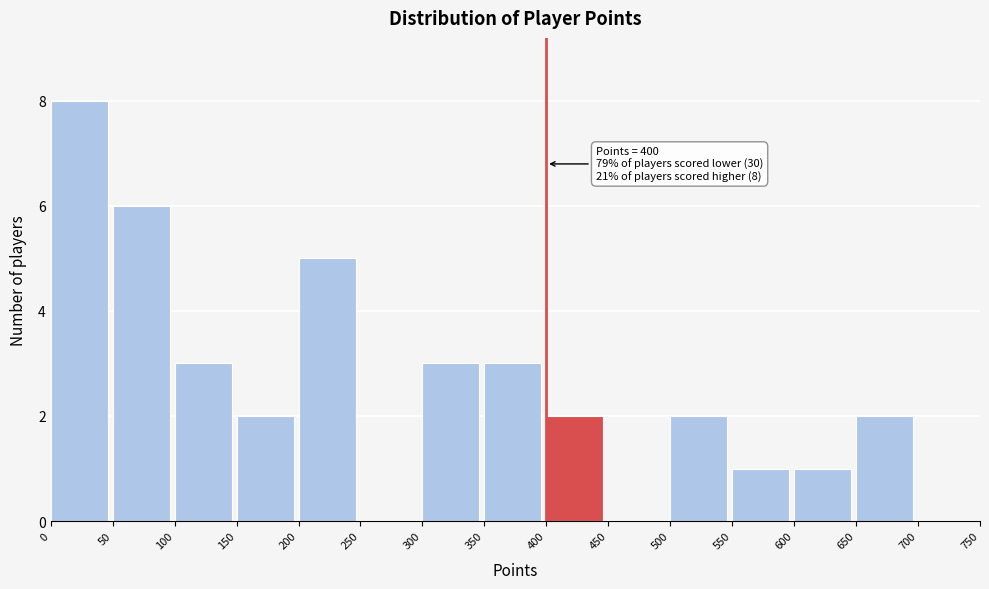

Over which range of the x-axis is the bar tallest?

0 to 50